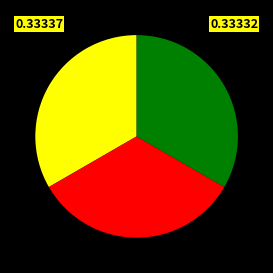

Does any single category account for the majority?

No